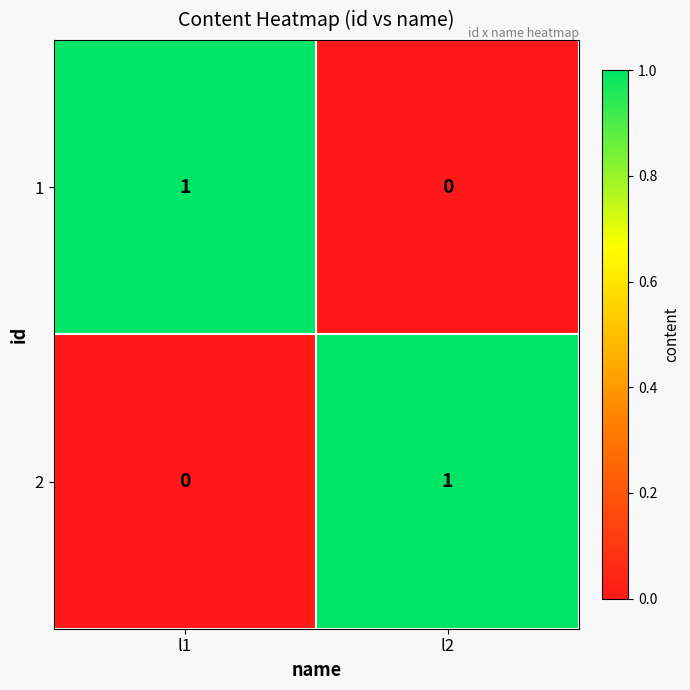

Which category has the highest value in the 1 series?

l1